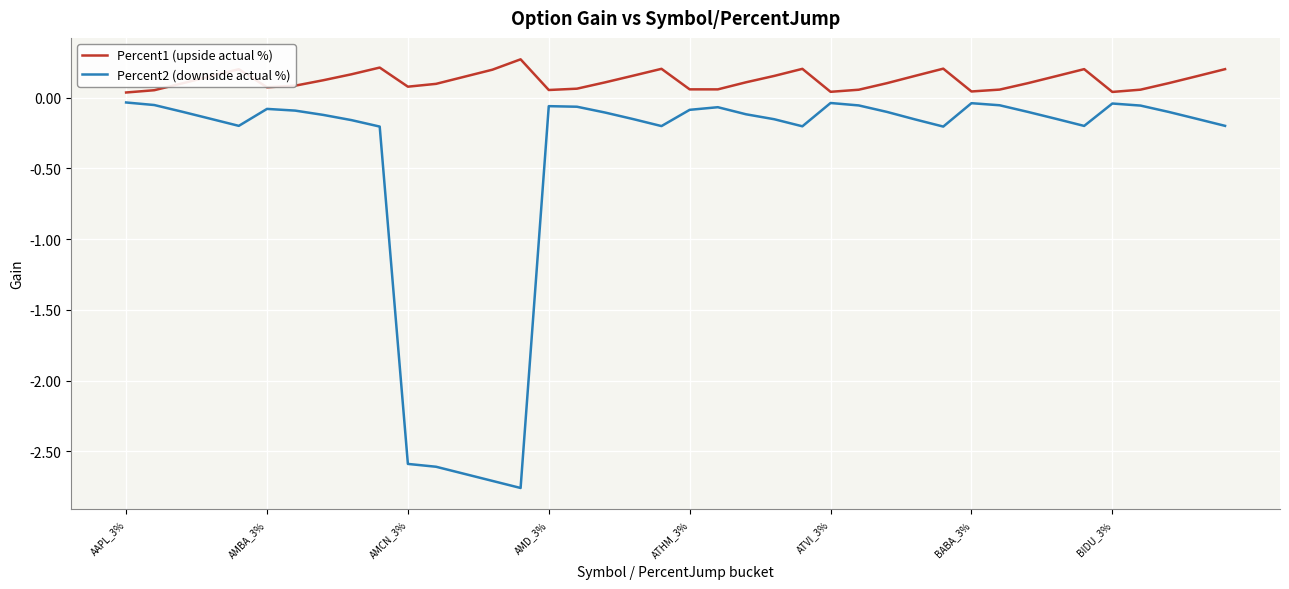

Rank the series by their maximum value, from highest to lowest.

Percent1 (upside actual %), Percent2 (downside actual %)